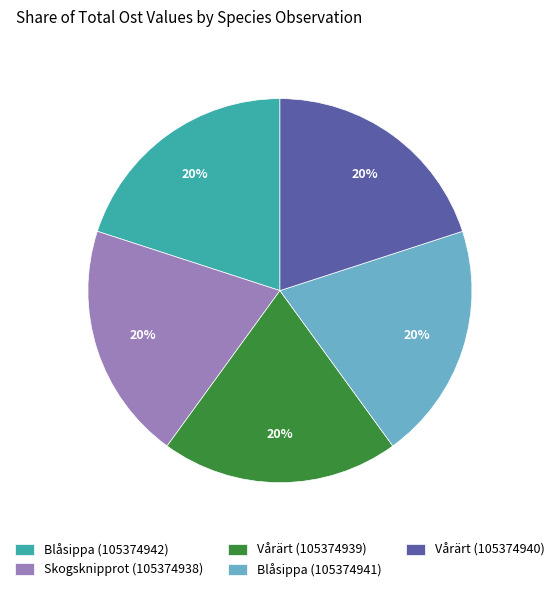

Is it true that Vårärt (105374939) is 20% of the pie?

True